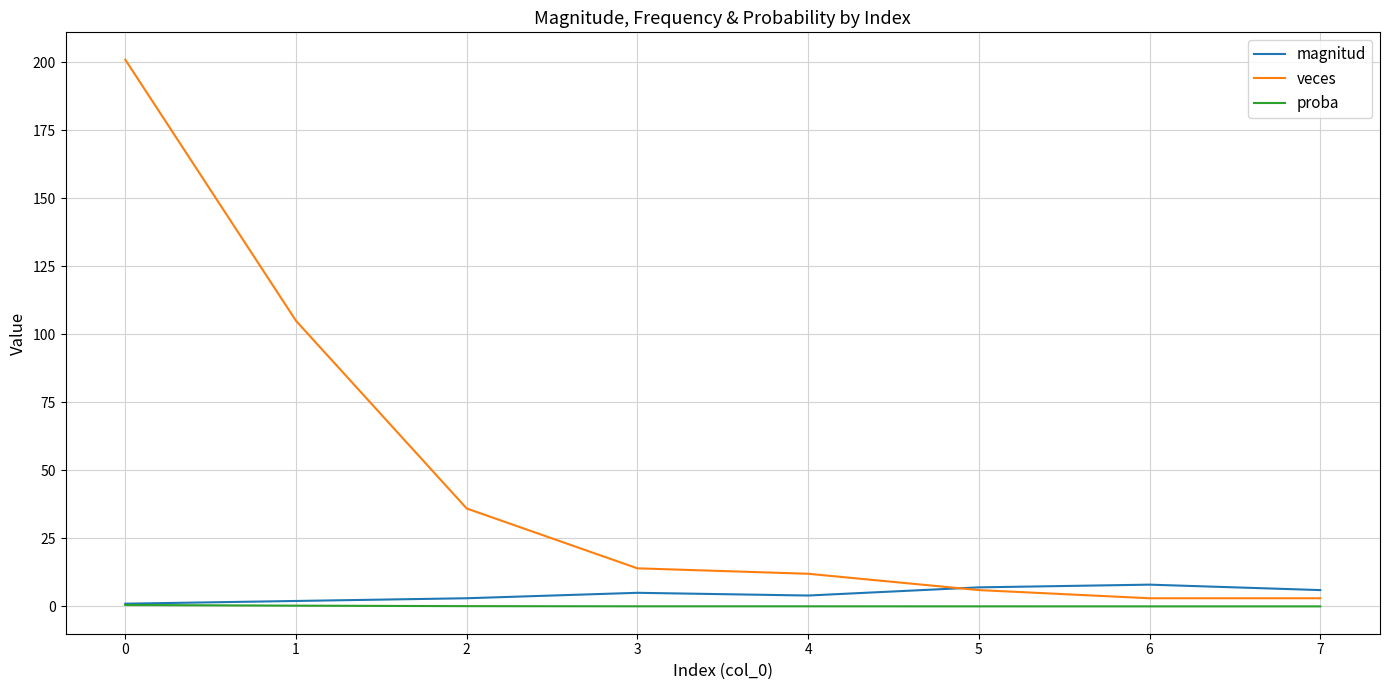

The value of magnitud at 1 is 2.0. True or false?

True